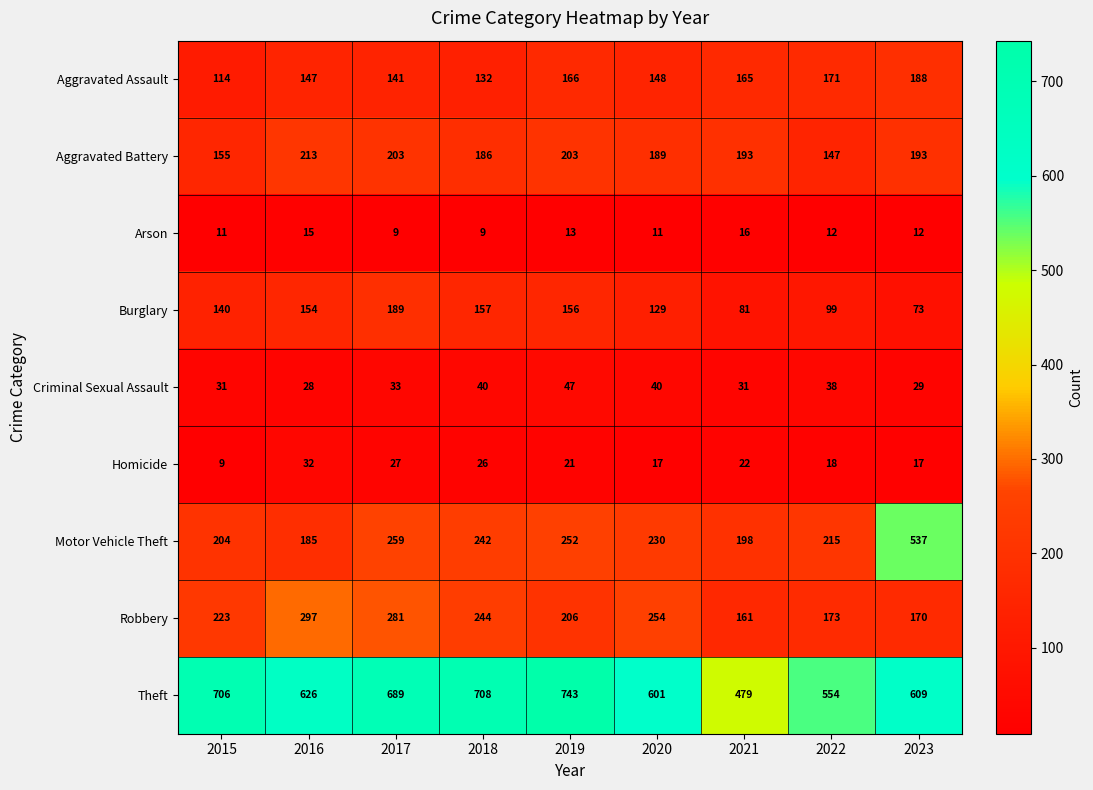

What is the average value of the Arson series?

12